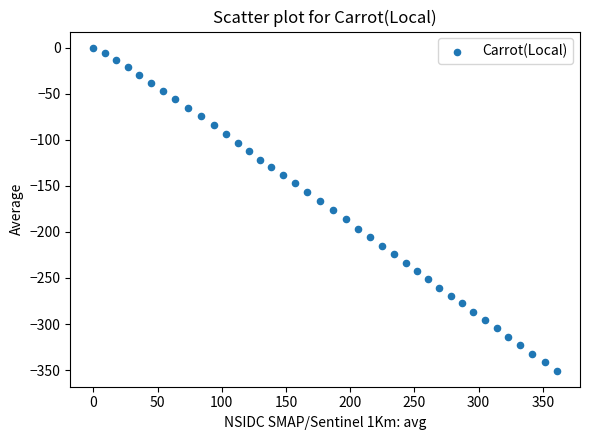

What is the range of X values (max minus min)?

361.0